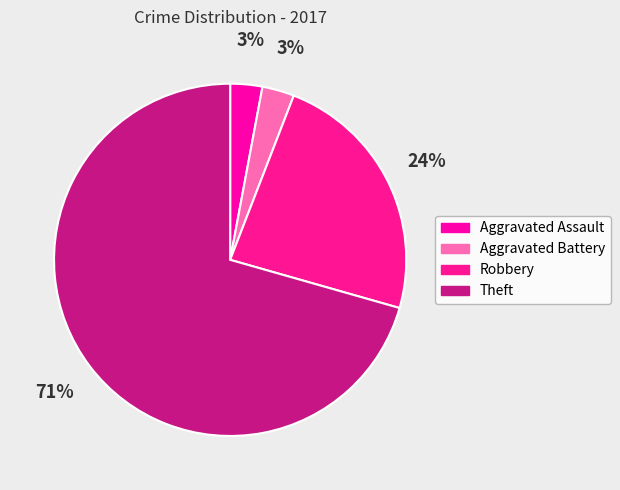

Is the sum of Robbery and Theft greater than half?

Yes